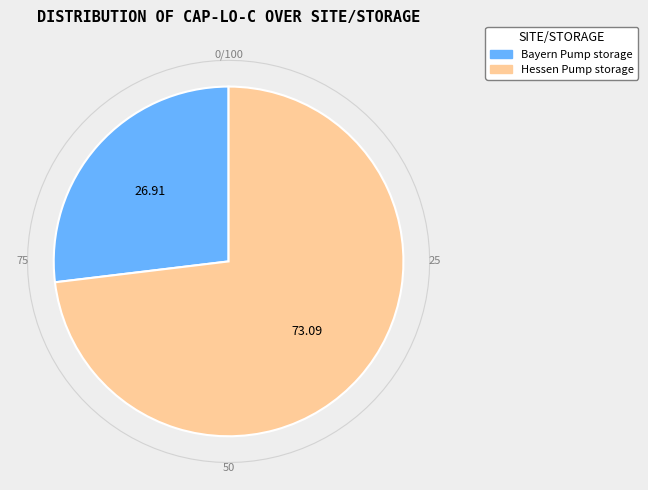

To the nearest percent, what percentage of the pie is Hessen Pump storage?

73%